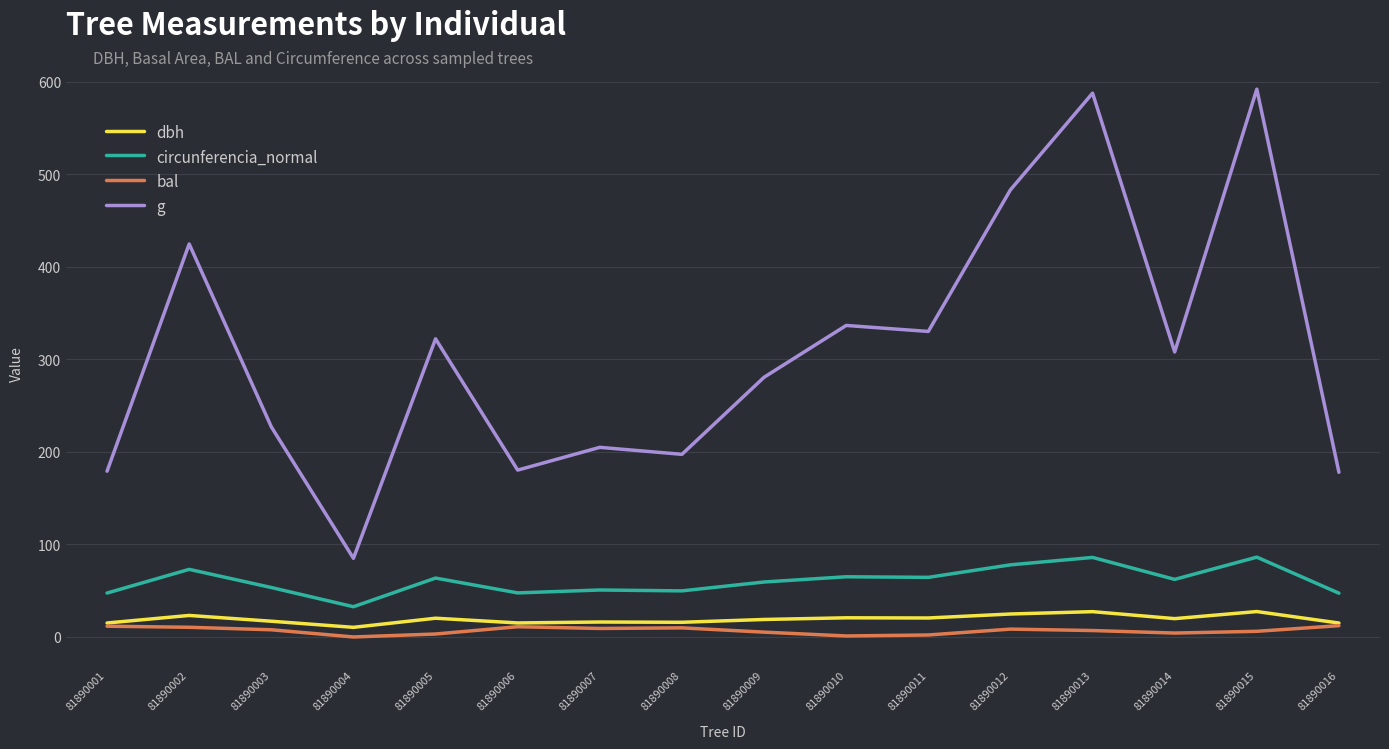

List the series in order of their peak value, highest first.

g, circunferencia_normal, dbh, bal